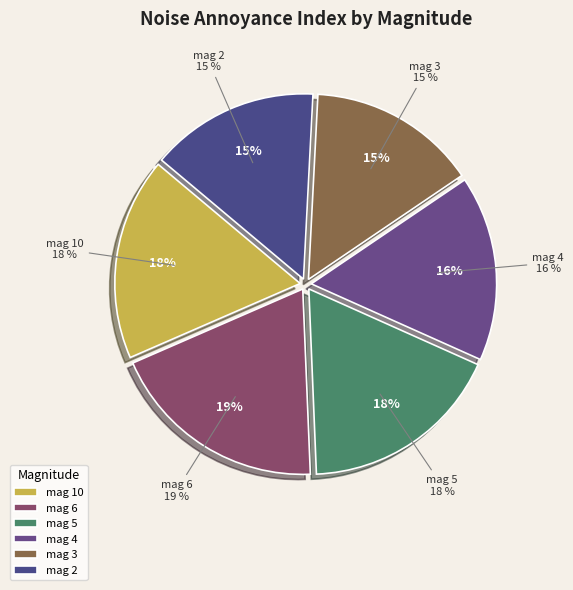

To the nearest percent, what portion does 5 represent?

18%